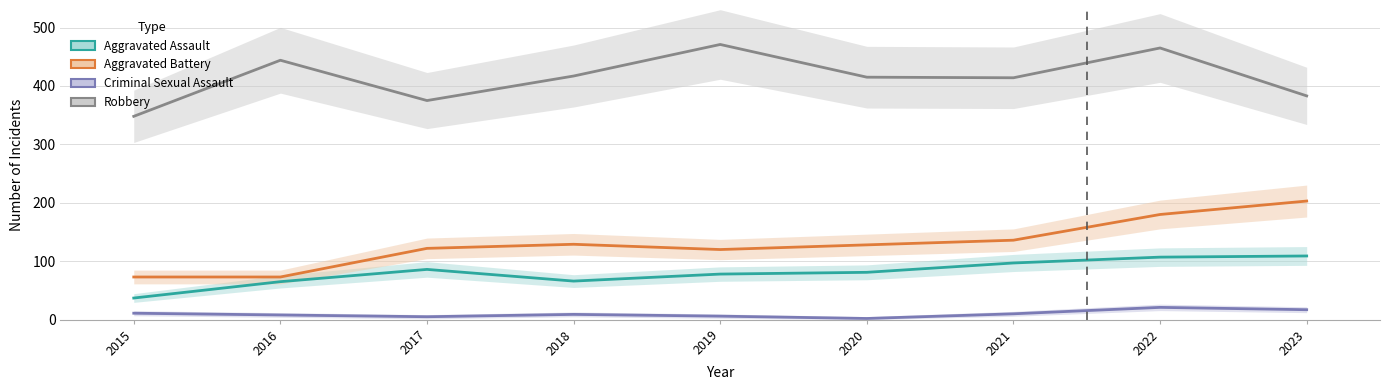

What is the value of the Aggravated Battery point at the 1st from the left?

73